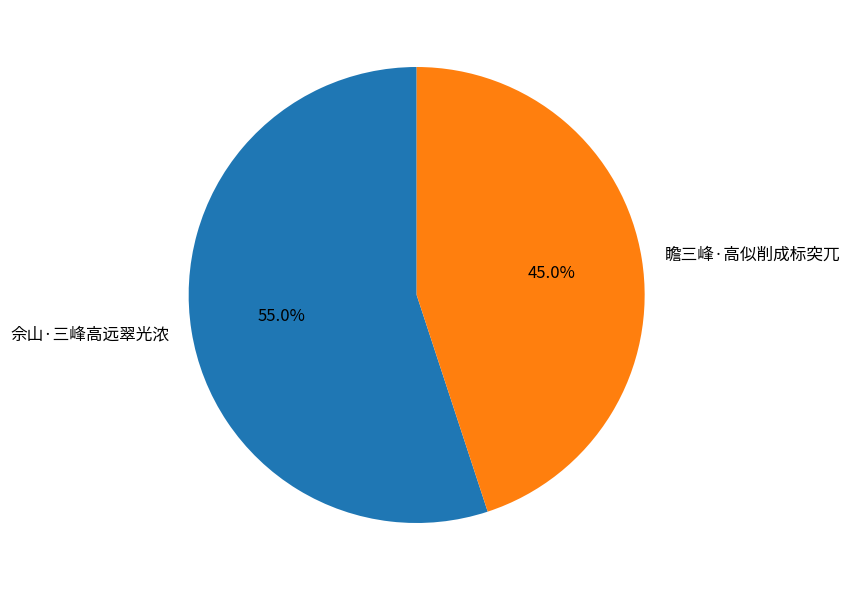

How many slices are in this pie chart?

2